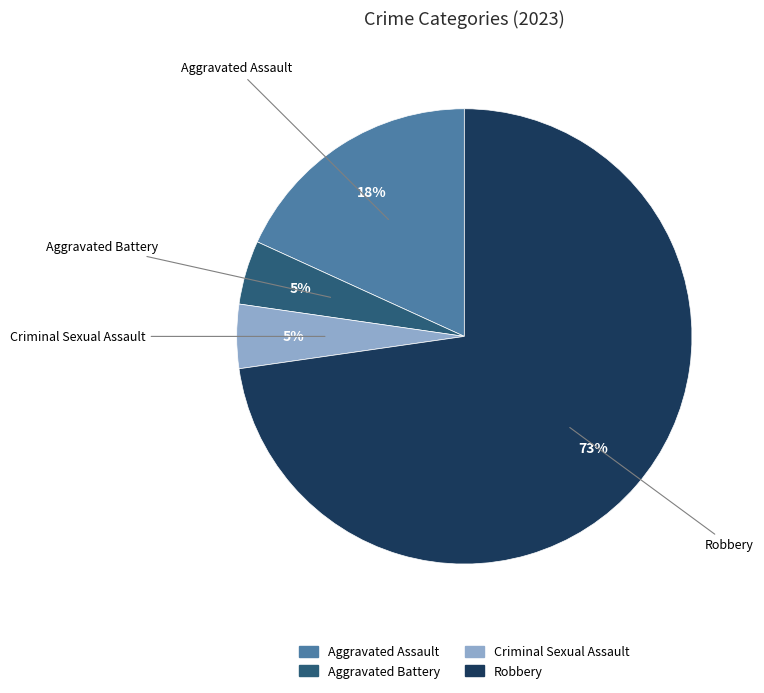

Is there a majority slice in this chart?

Yes